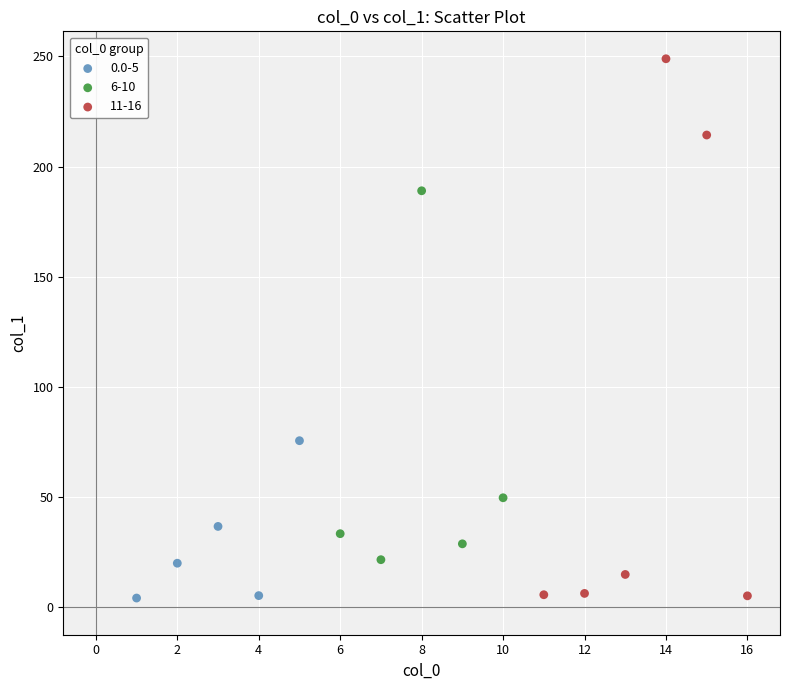

Which series has the largest Y range (max minus min)?

11-16